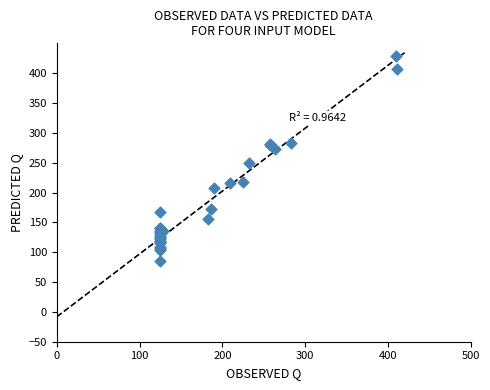

What Y value in the scatter plot is closest to 257?

250.1